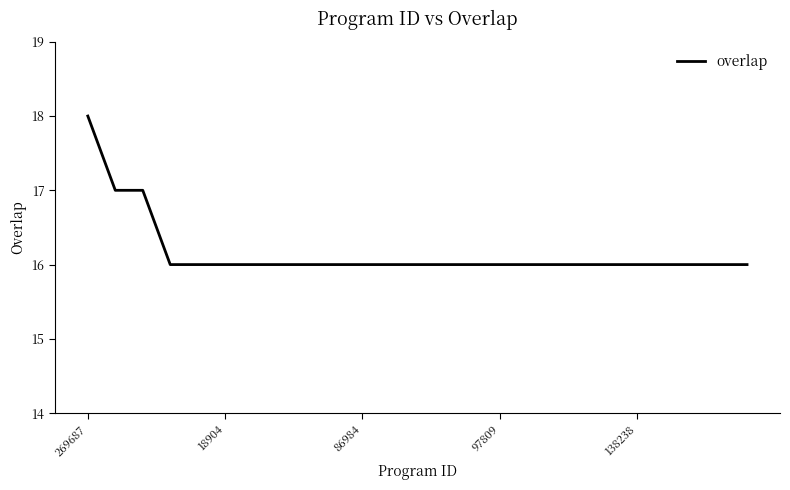

What is the greatest value displayed?

18